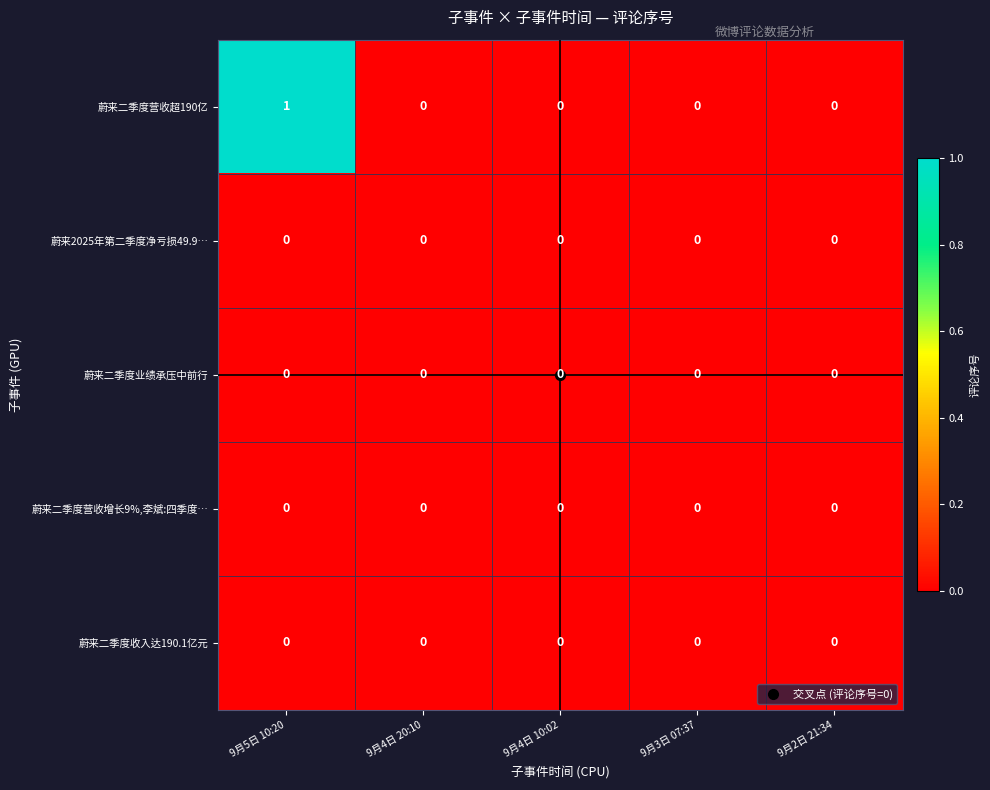

Which series has the largest range (max minus min)?

蔚来二季度营收超190亿